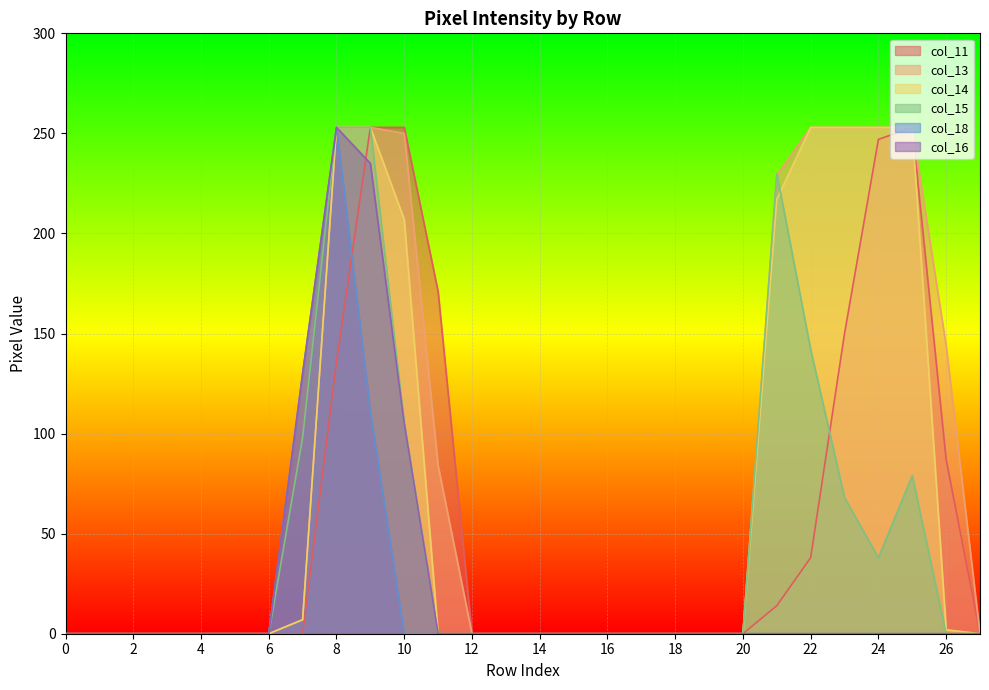

True or false: col_18 and col_14 cross at least once.

False